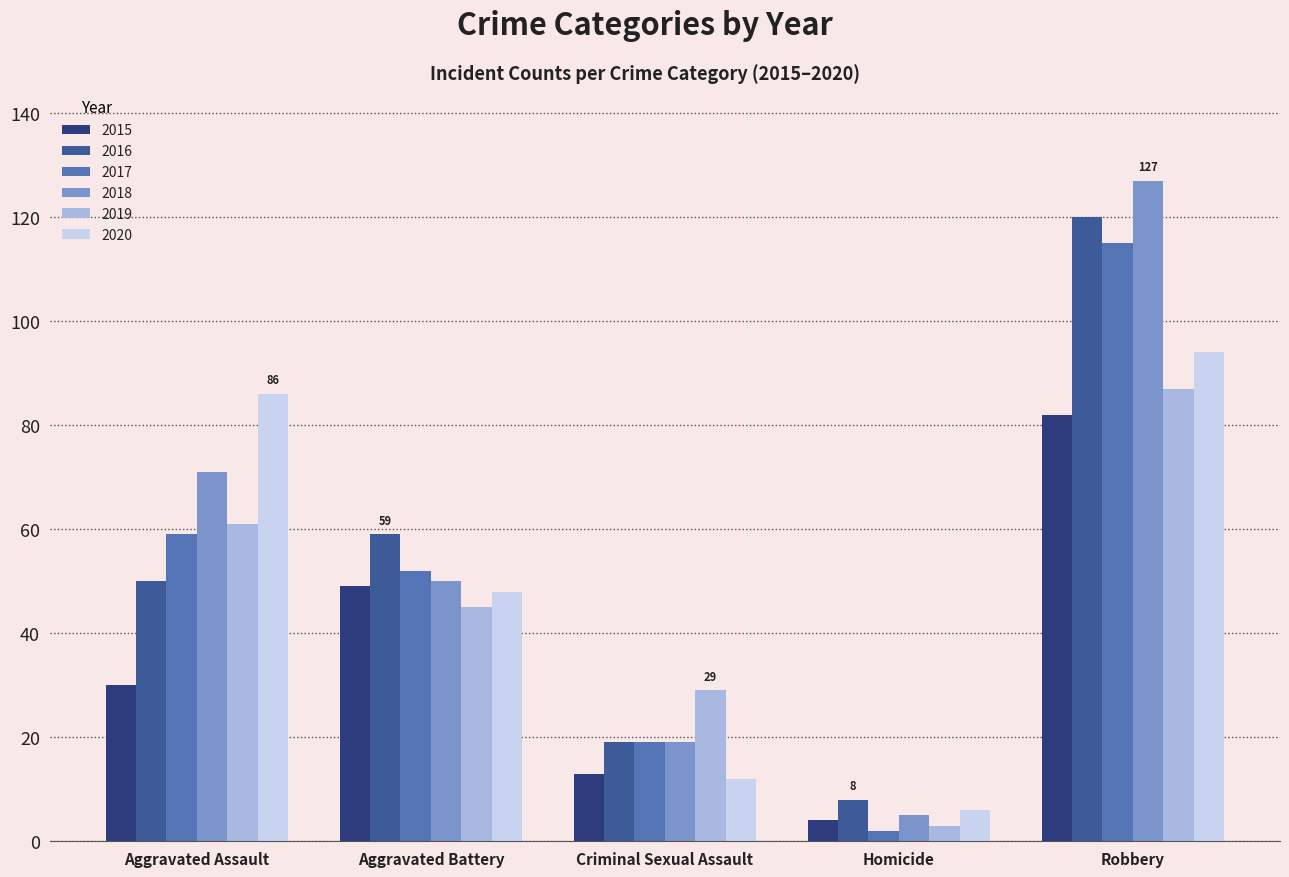

Reading left to right, extract all data points from this chart.

2015: 30	49	13	4	82
2016: 50	59	19	8	120
2017: 59	52	19	2	115
2018: 71	50	19	5	127
2019: 61	45	29	3	87
2020: 86	48	12	6	94